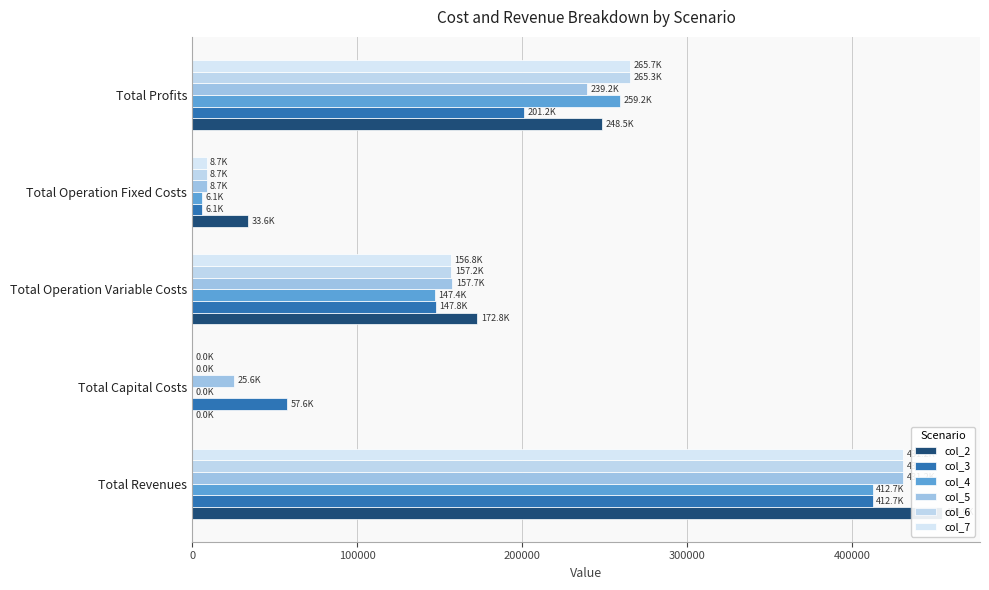

Between Total Revenues and Total Operation Fixed Costs, which series saw the biggest shift?

col_5